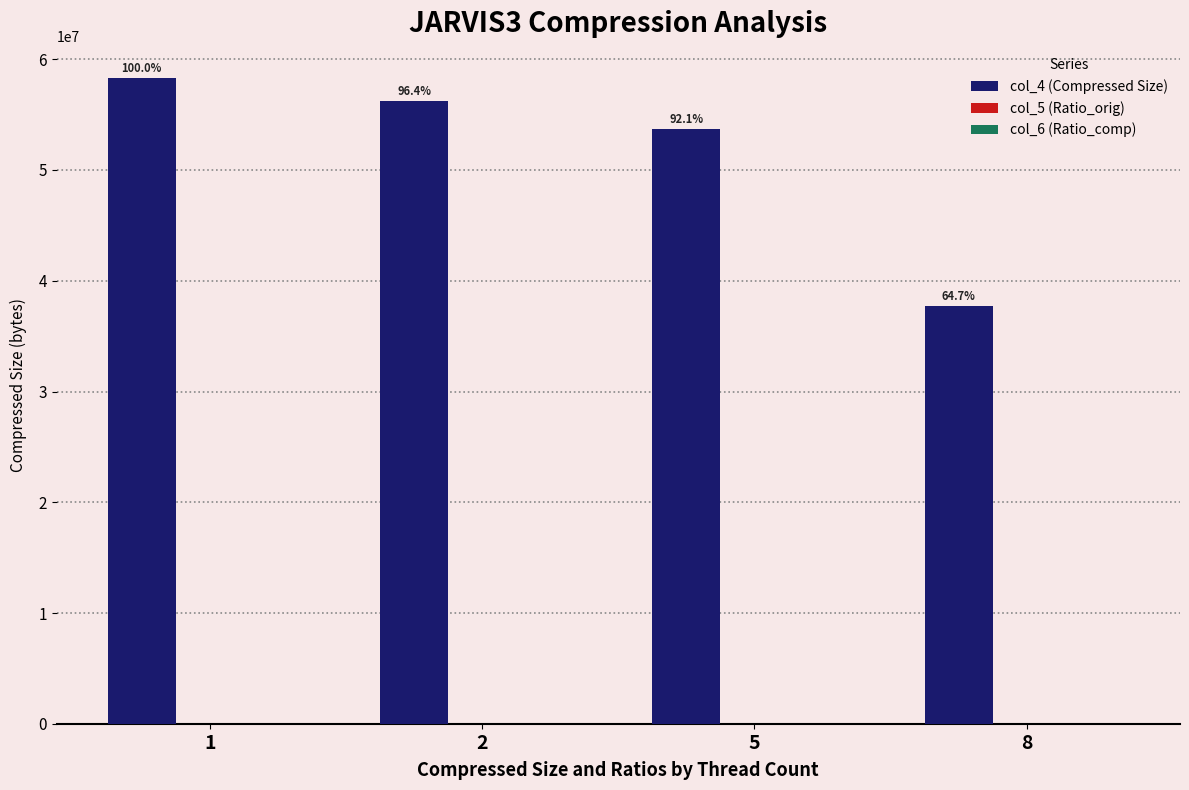

What is the greatest value displayed?

58275840.0